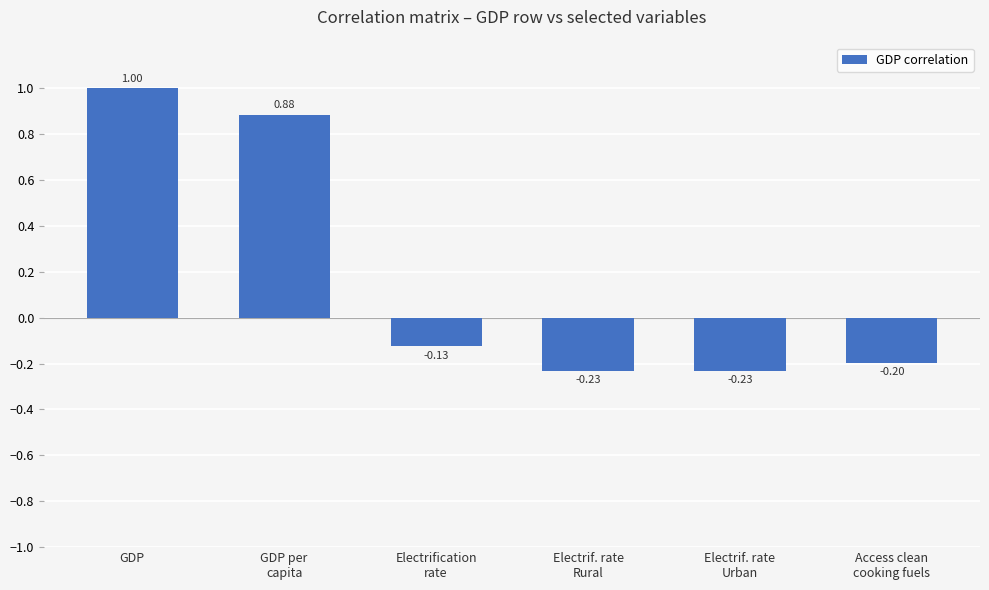

What is the value of the 4th bar from the left?

-0.2